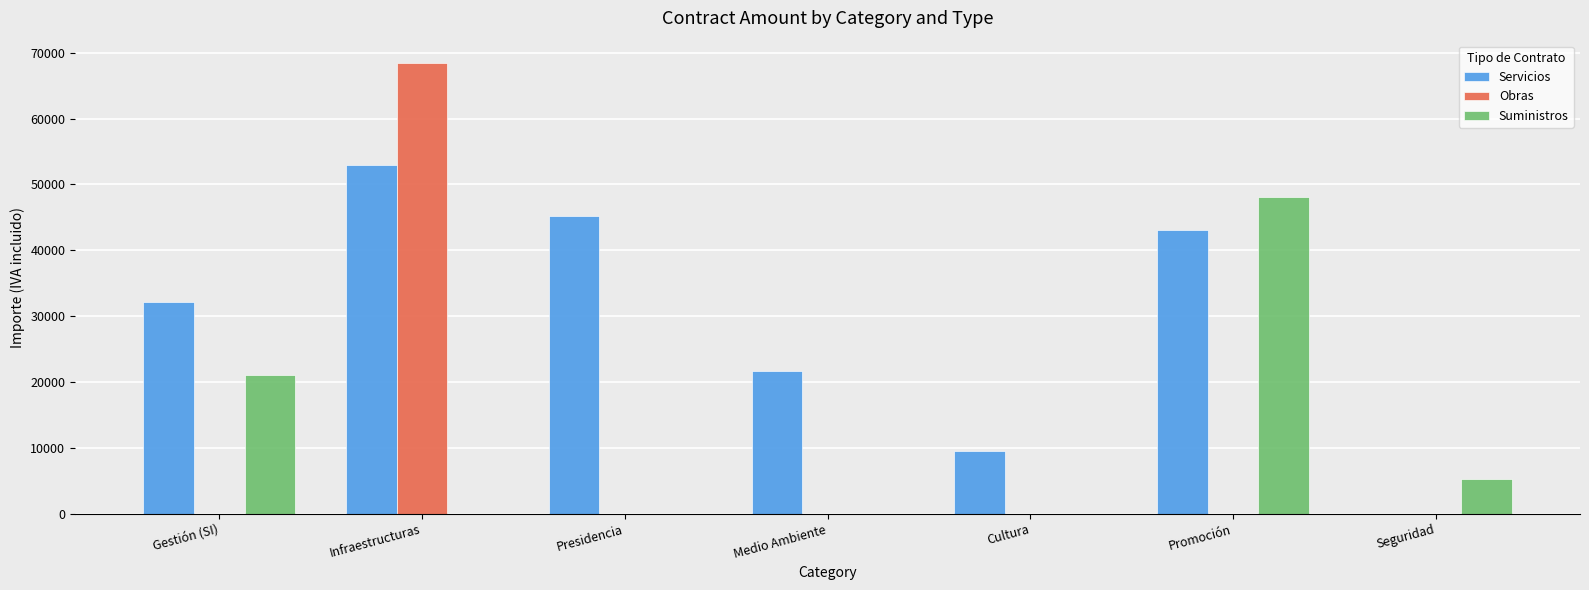

Which series has the widest spread of values?

Obras